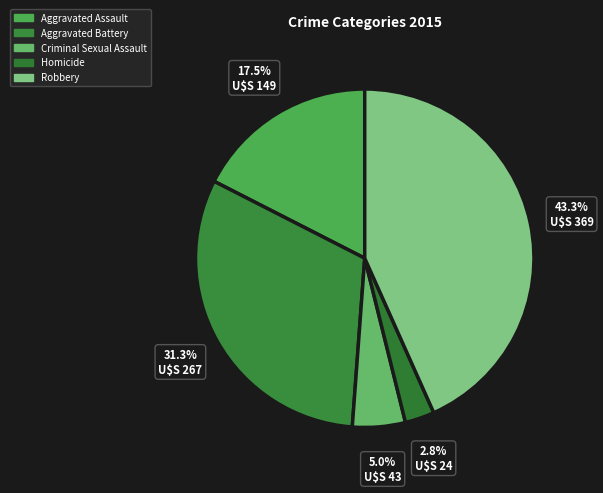

To the nearest percent, what percentage of the pie is Aggravated Assault?

17%